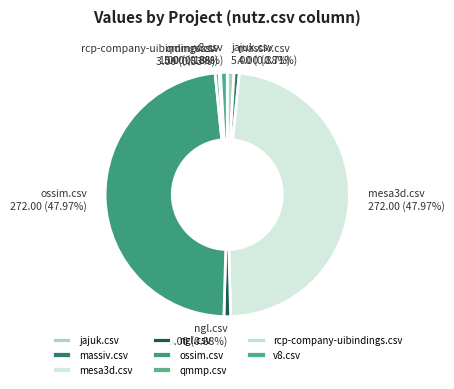

Does any single category account for the majority?

No